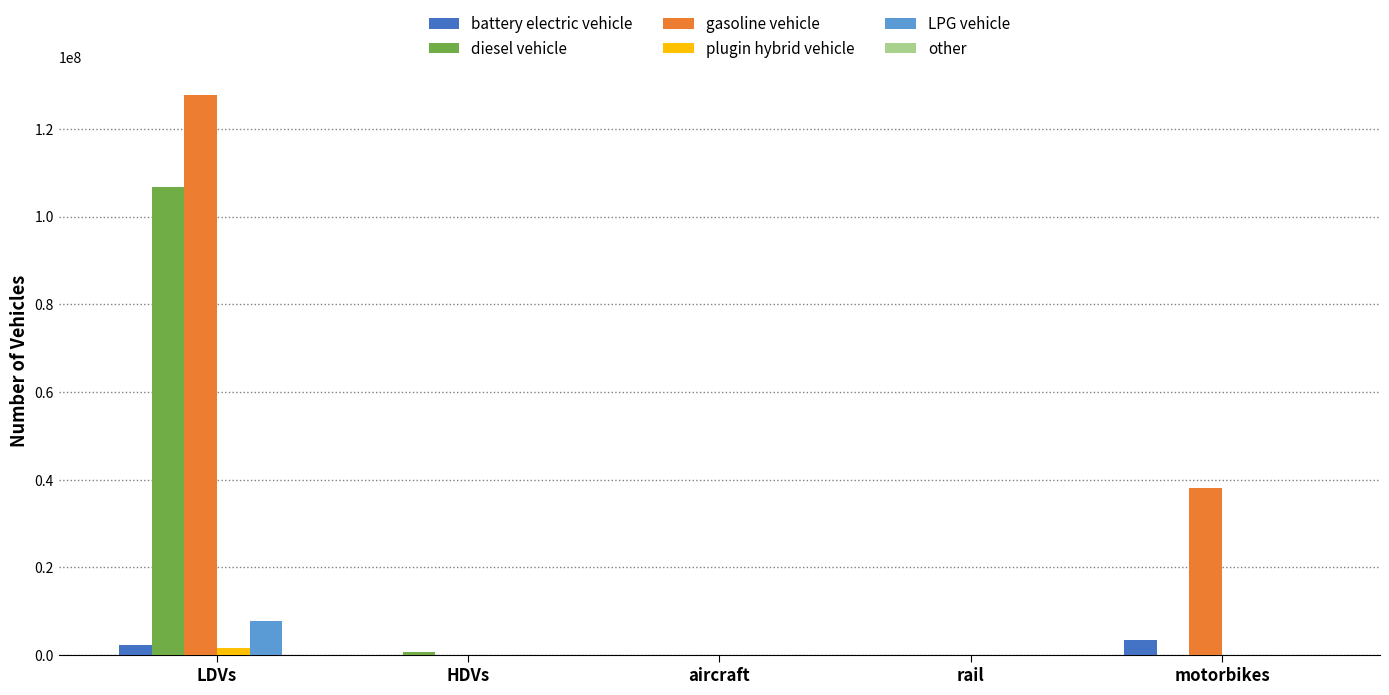

What value does the battery electric vehicle series have at LDVs?

2420032.0